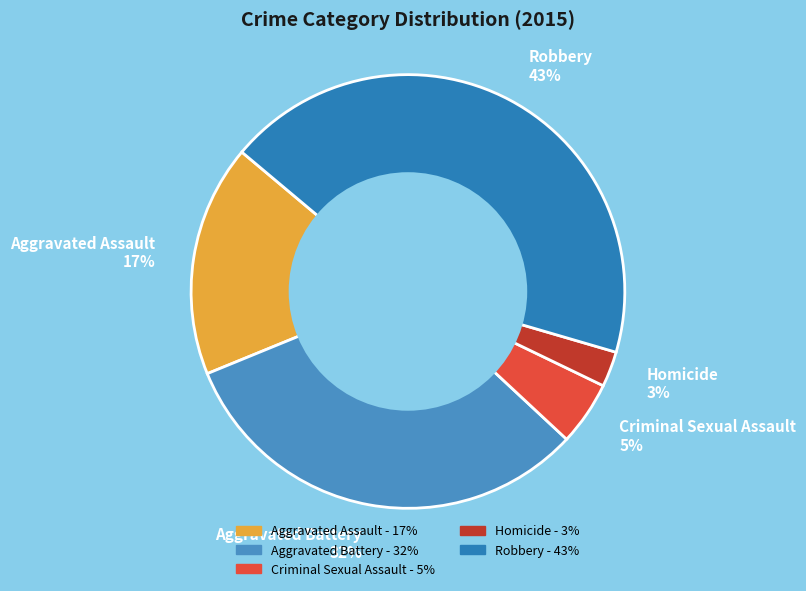

Count the number of slices in the pie.

5